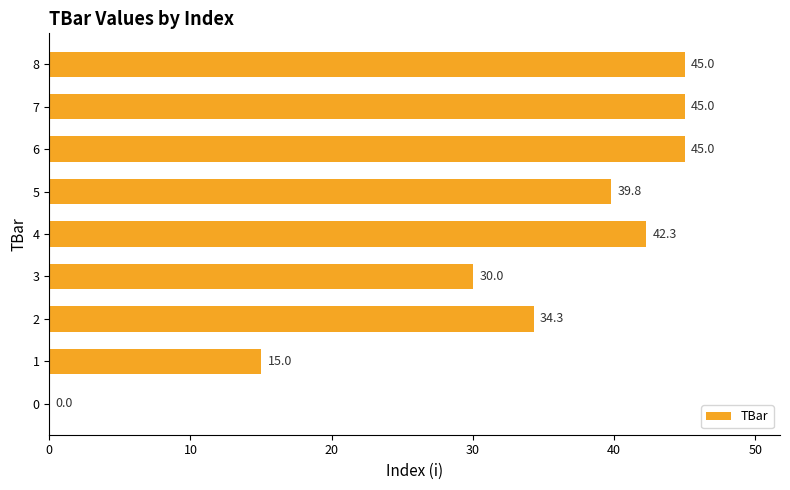

Reading bottom to top, list all the values displayed in this chart.

0=0.0	1=15.0	2=34.3	3=30.0	4=42.3	5=39.8	6=45.0	7=45.0	8=45.0